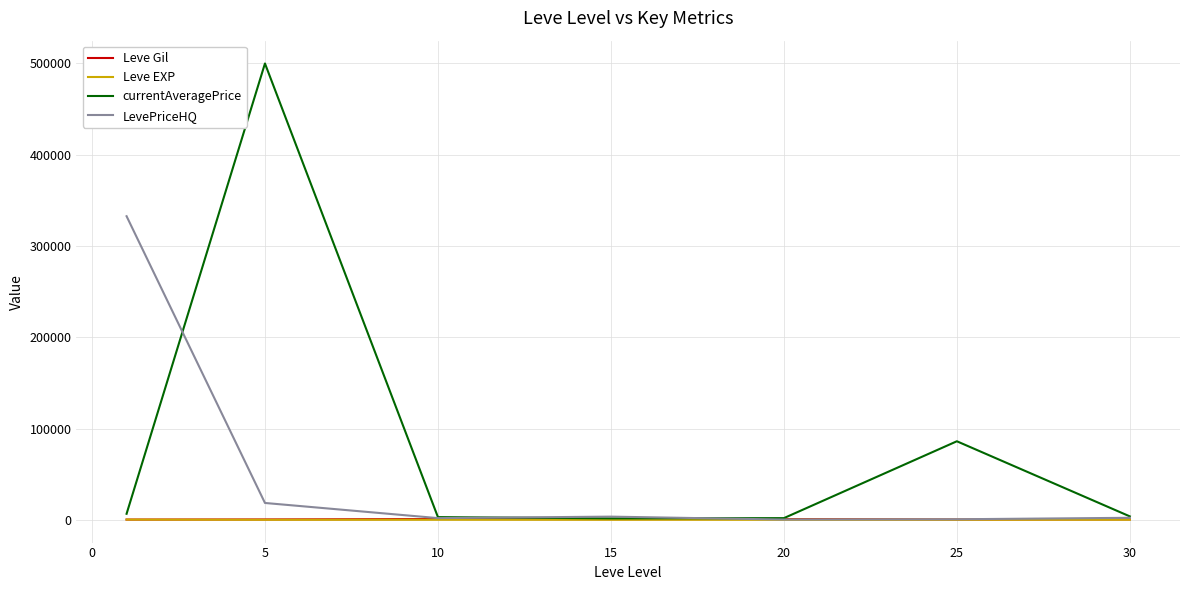

What is the difference between the maximum and minimum values in the currentAveragePrice series?

498441.3